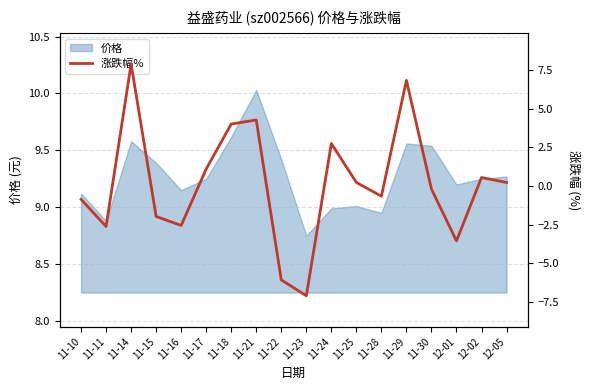

What is the value of the 6th point from the left?

1.1